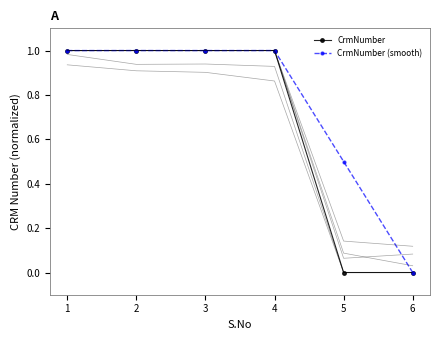

Where is the first local maximum for CrmNumber?

2